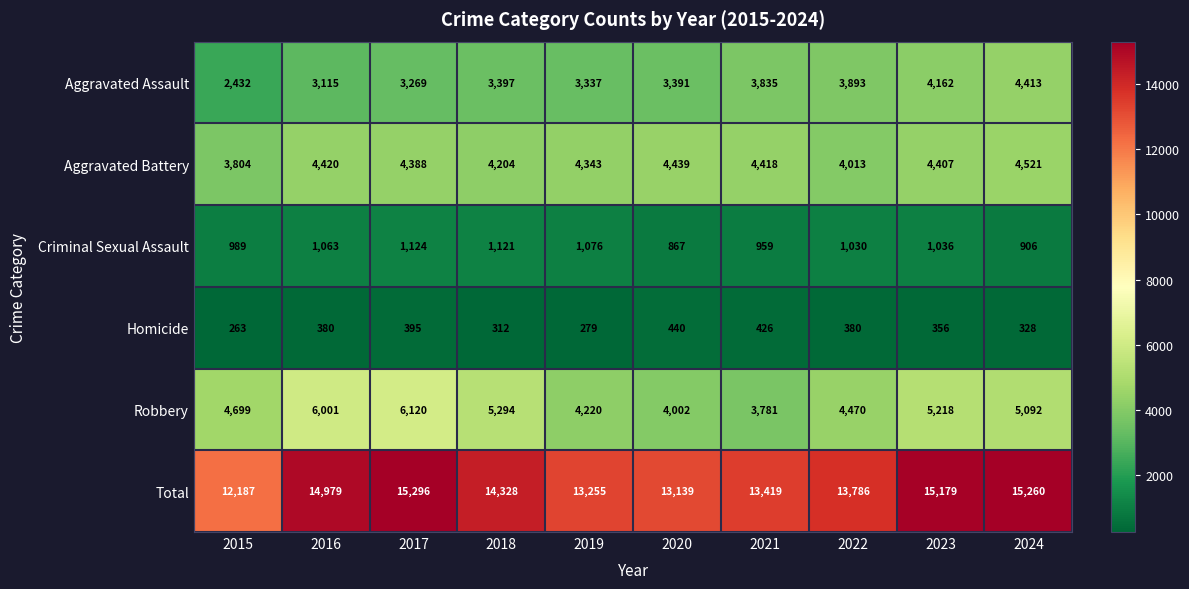

At which category is the sum across all series the highest?

2017